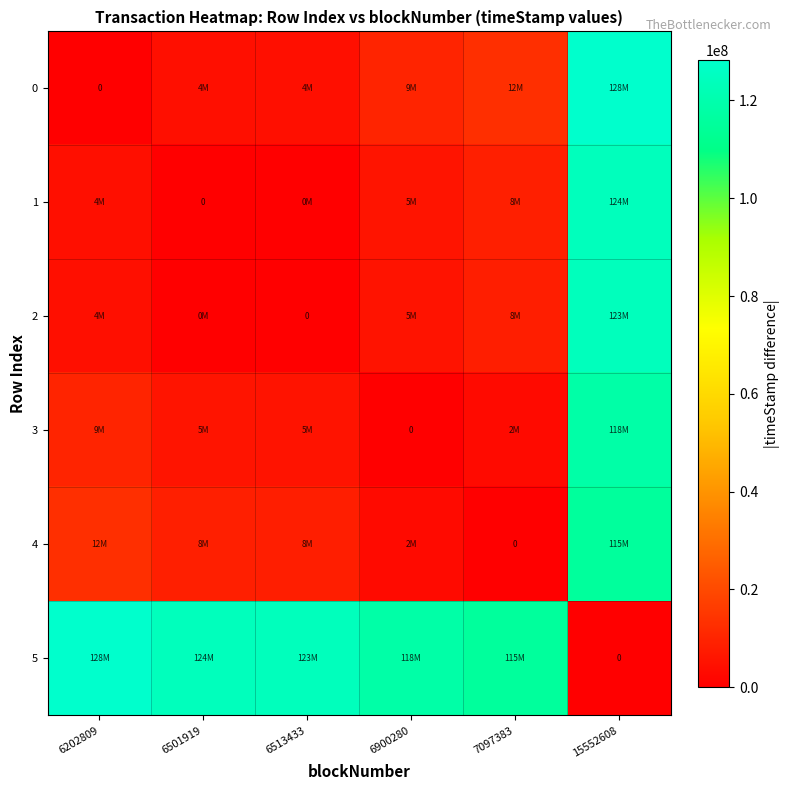

What is the maximum value for 0?

128328176